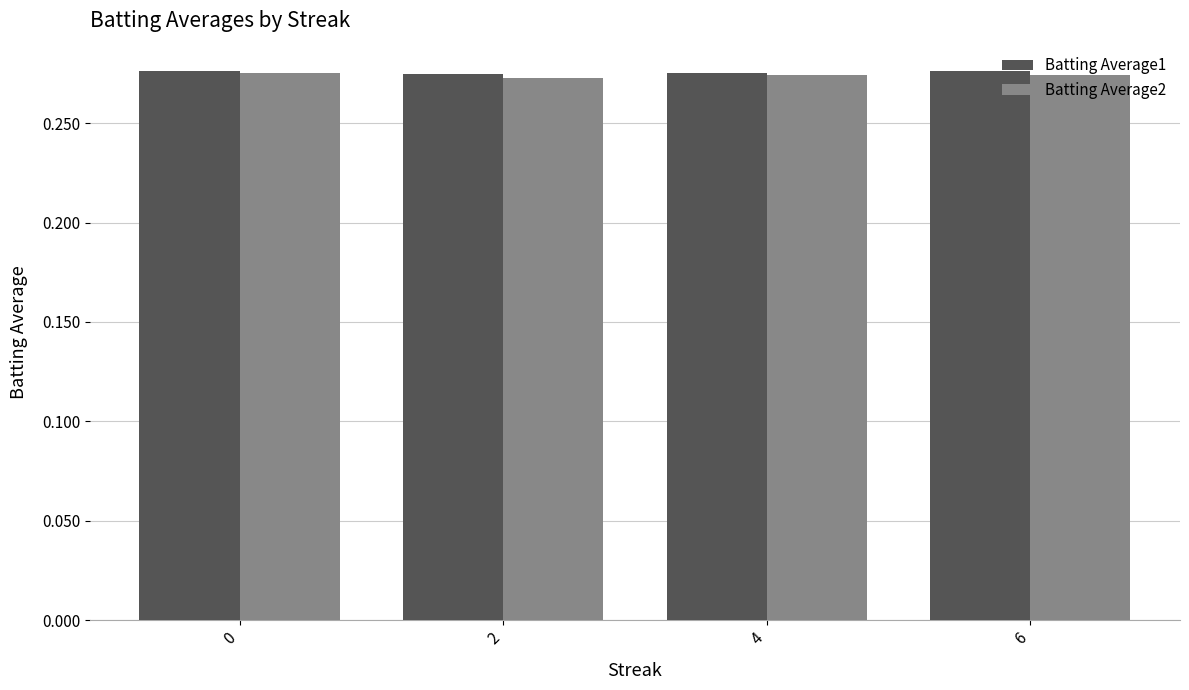

What is the sum of all Batting Average1 values?

1.1